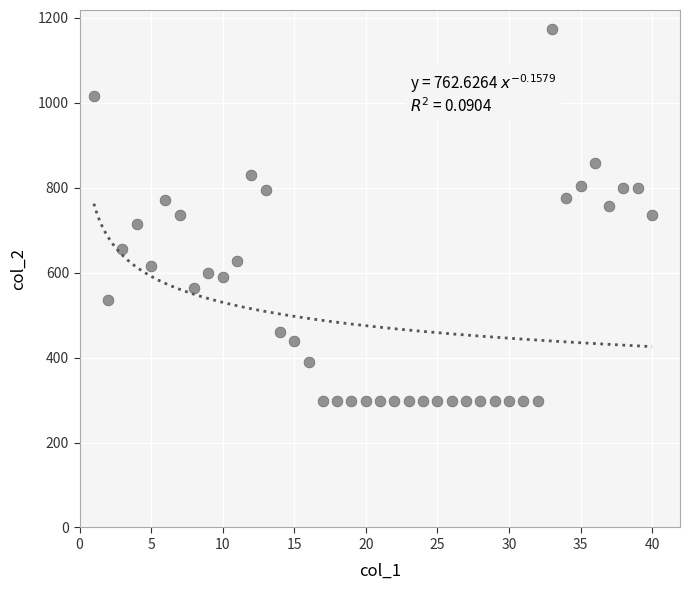

What is the range of Y values (max minus min)?

876